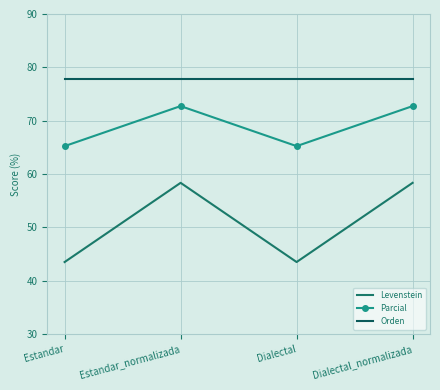

What is the label of the 4th point from the right?

Estandar